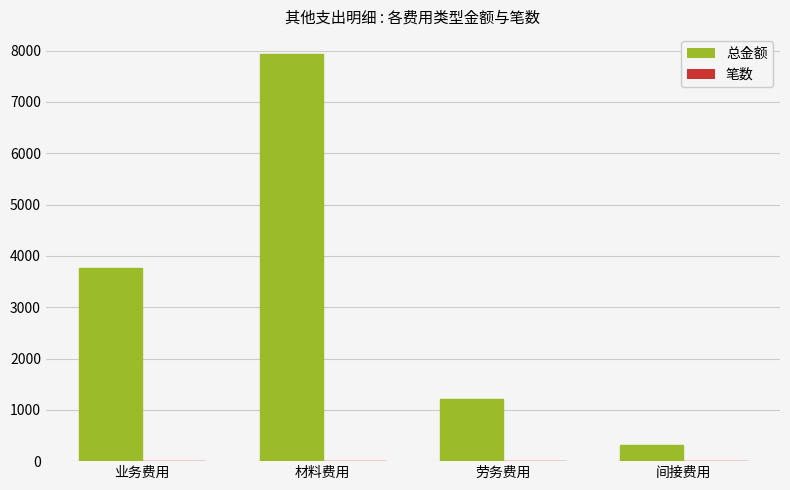

True or false: 总金额 has a value of 5568 at 业务费用.

False